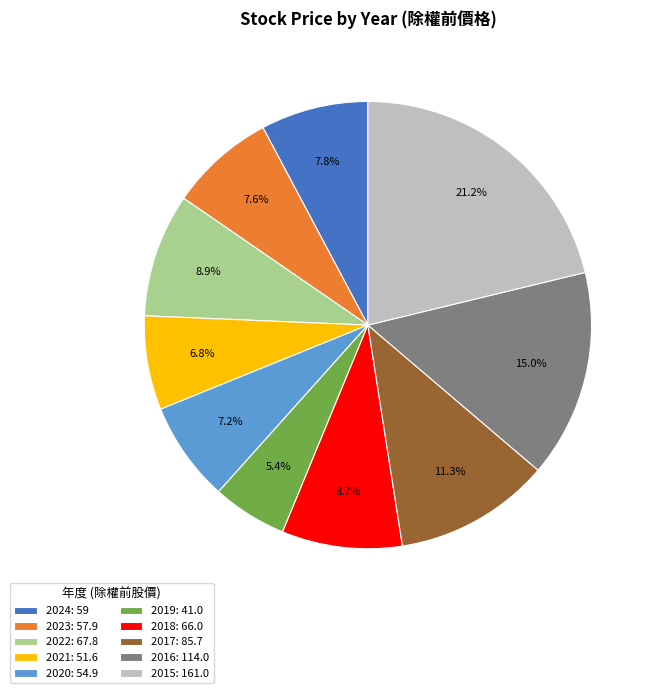

Count the number of slices in the pie.

10